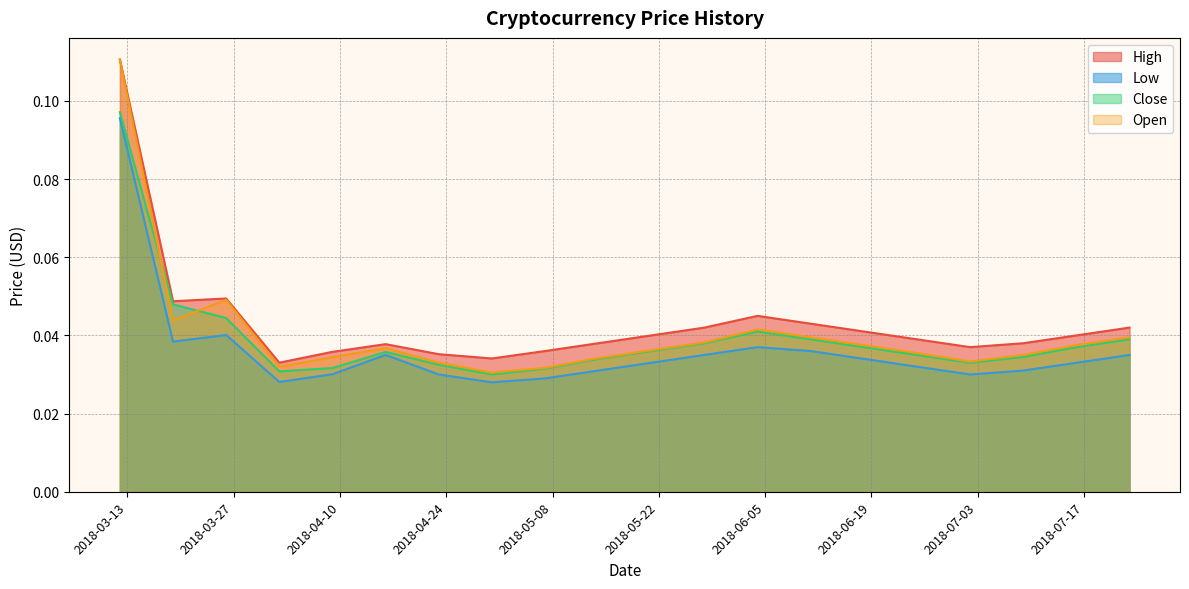

What position from the left is 2018-06-11?

14